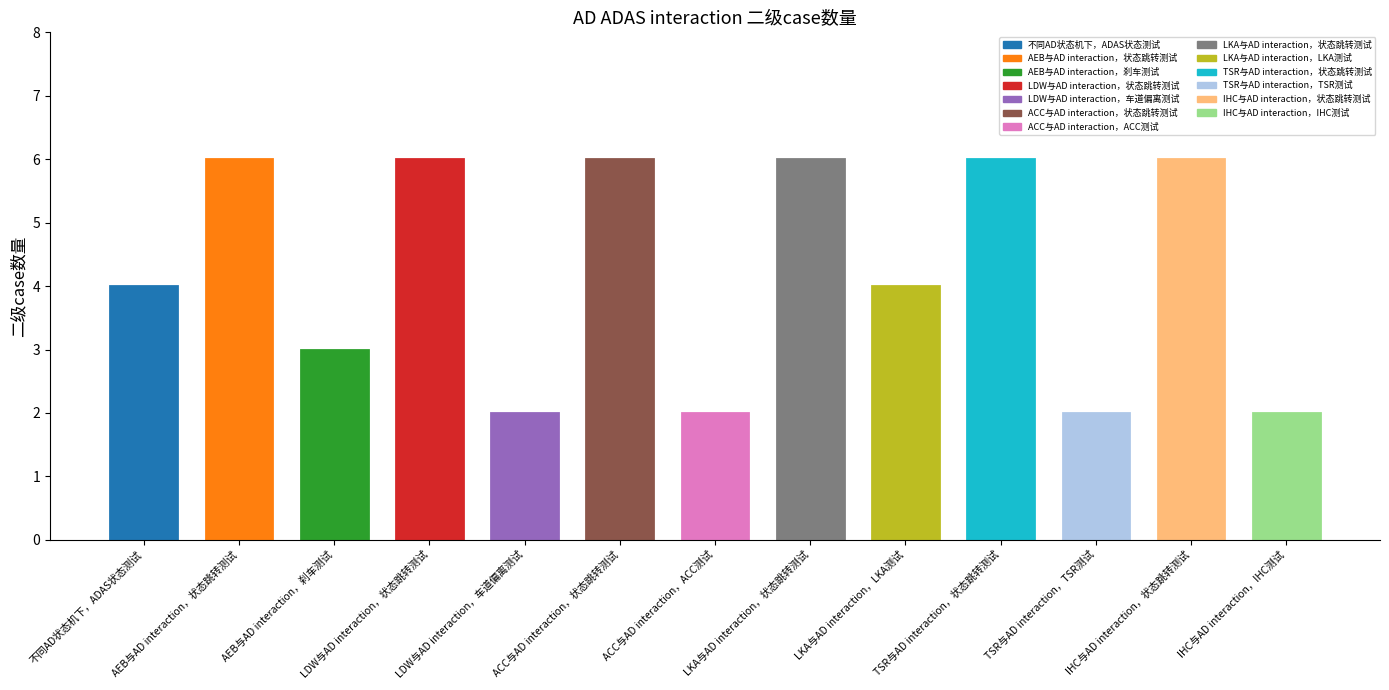

Between LKA与AD interaction，状态跳转测试 and 不同AD状态机下，ADAS状态测试, which is larger?

LKA与AD interaction，状态跳转测试